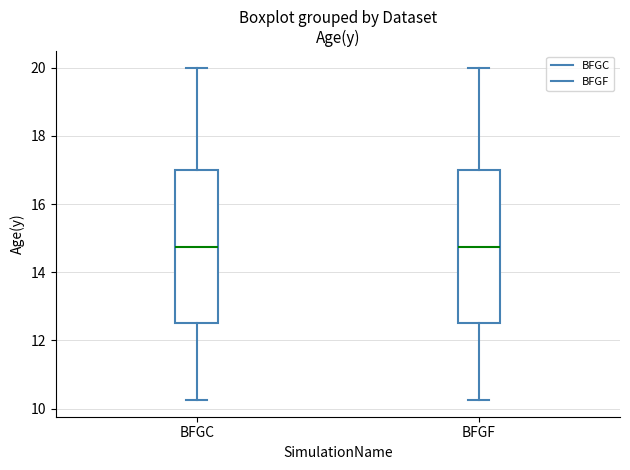

Reading left to right, read every box against the y-axis: the position of its median line, the range the box covers, and the ends of its whiskers. The values are not printed on the chart, so give them approximately, as read against the axis.

BFGC: median 14.8, box 12.6 to 17.0, whiskers 10.2 to 20.0
BFGF: median 14.8, box 12.6 to 17.0, whiskers 10.2 to 20.0